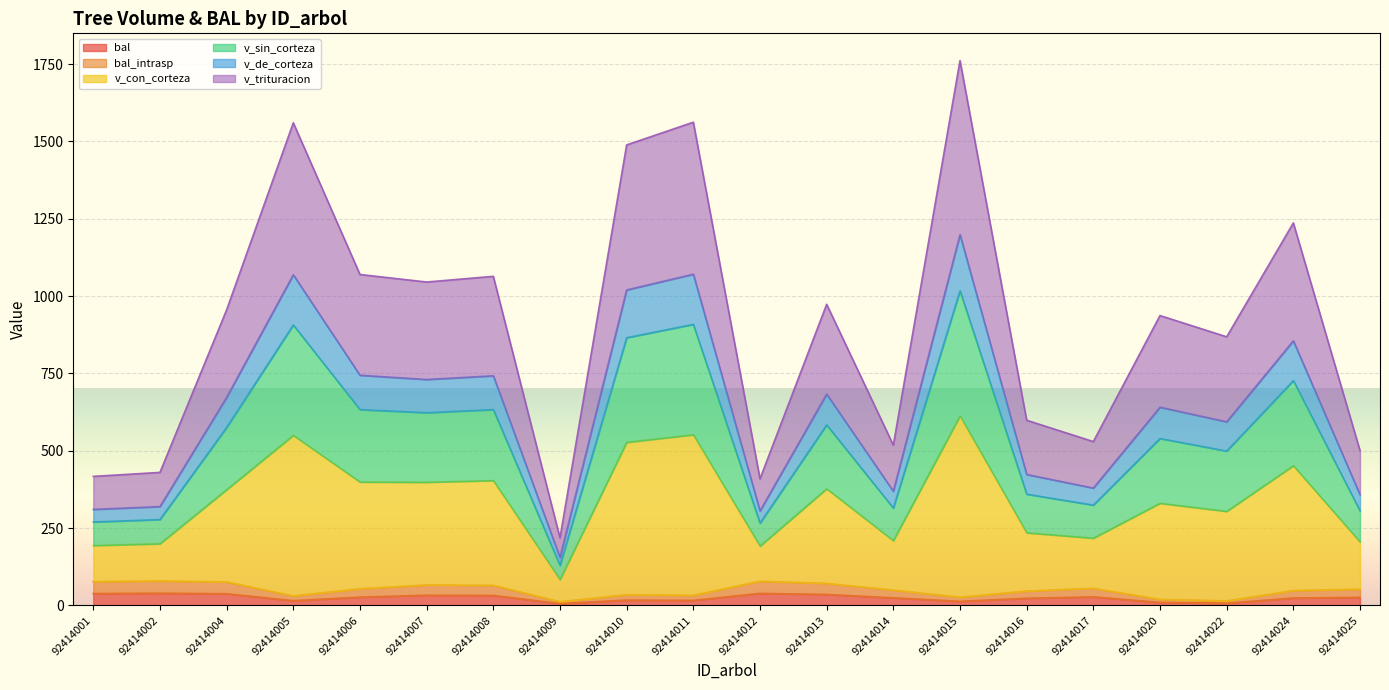

What is the difference between the maximum and second lowest values in the bal series?

32.3